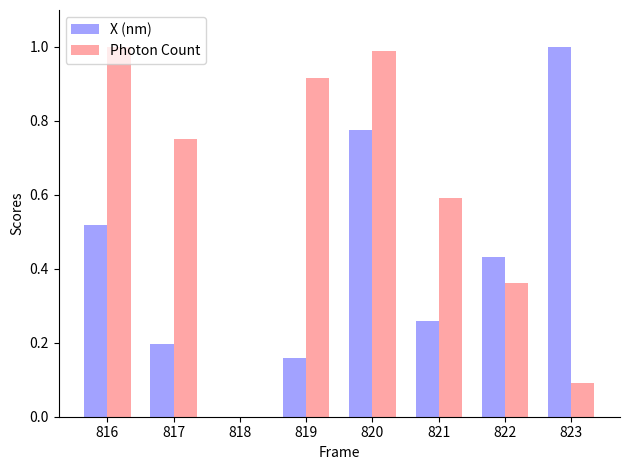

How many data points in X (nm) are above 0?

7